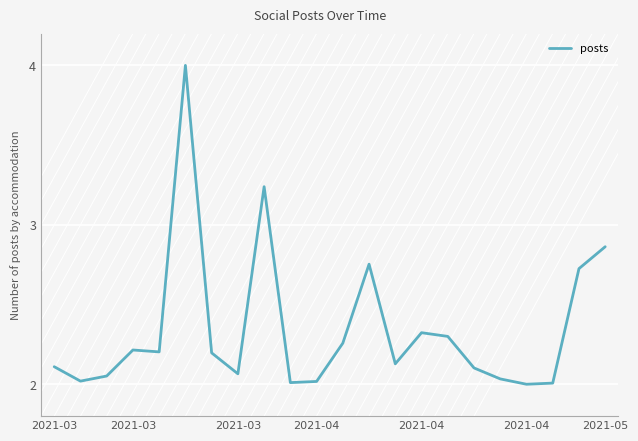

What is the sum of all values?

51.6